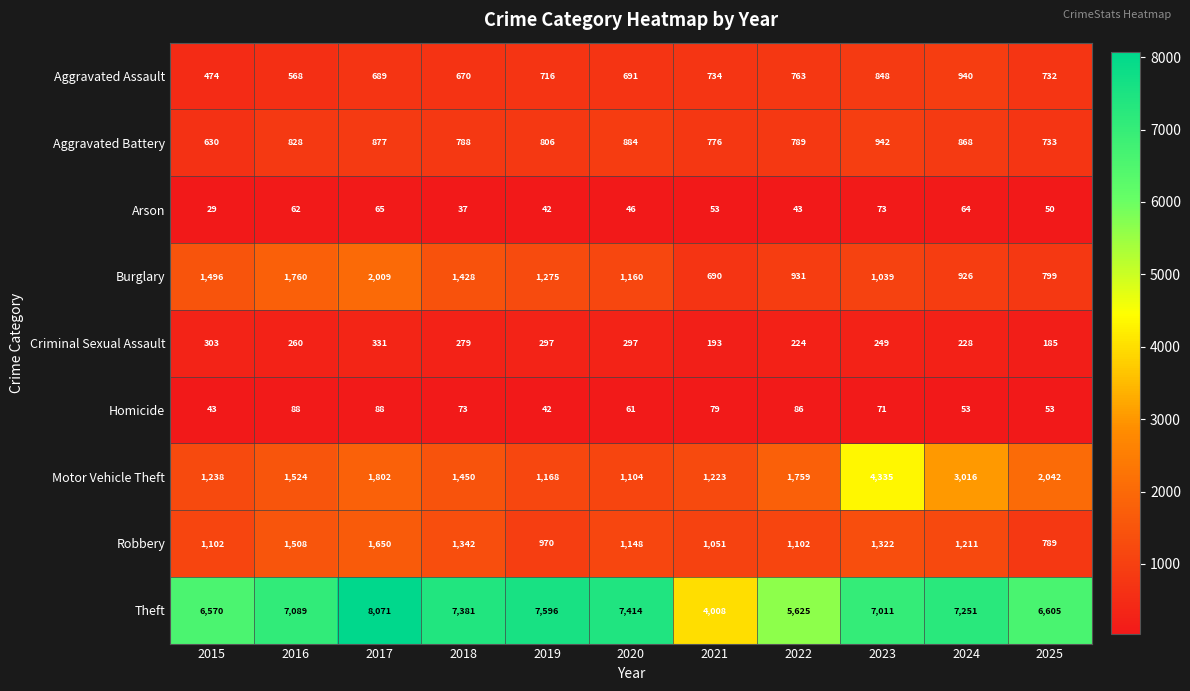

What is the difference between the maximum and minimum values in the Criminal Sexual Assault series?

146